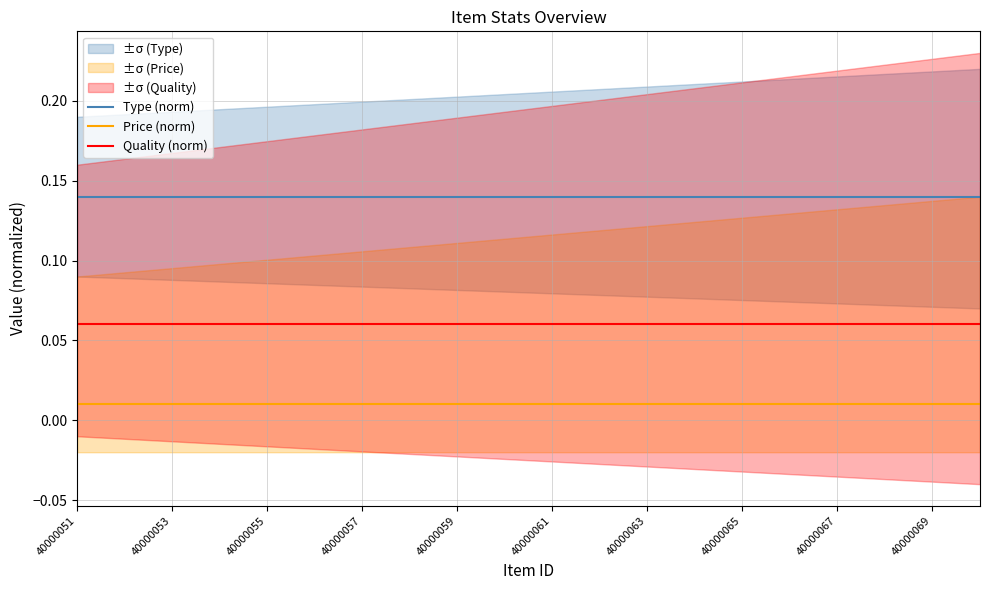

What is the total value across all series at 15?

0.2